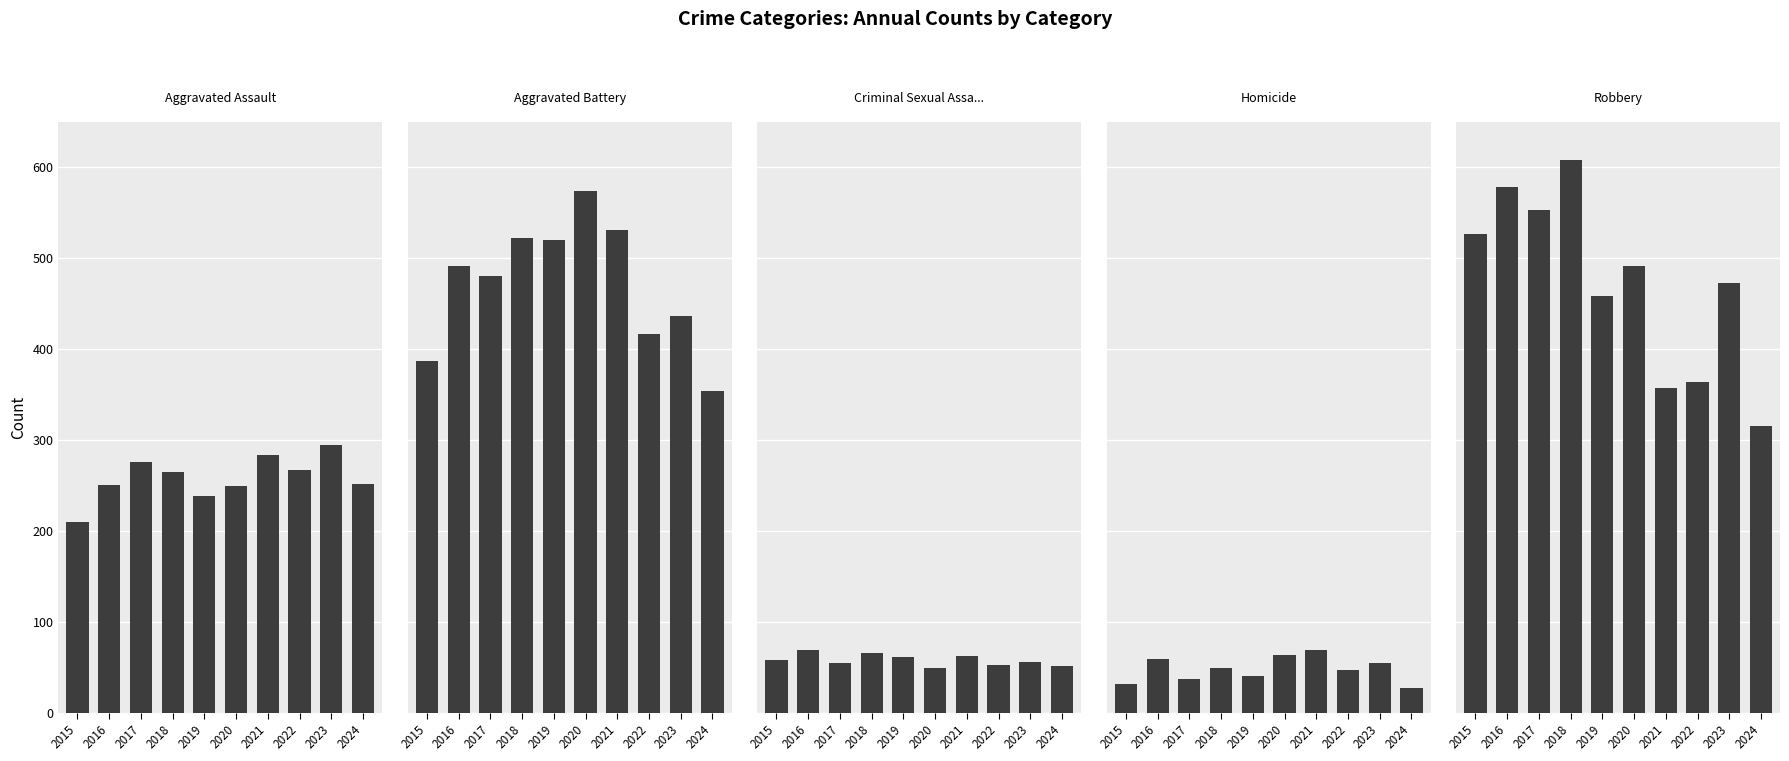

Which series has the largest total across all categories?

Robbery